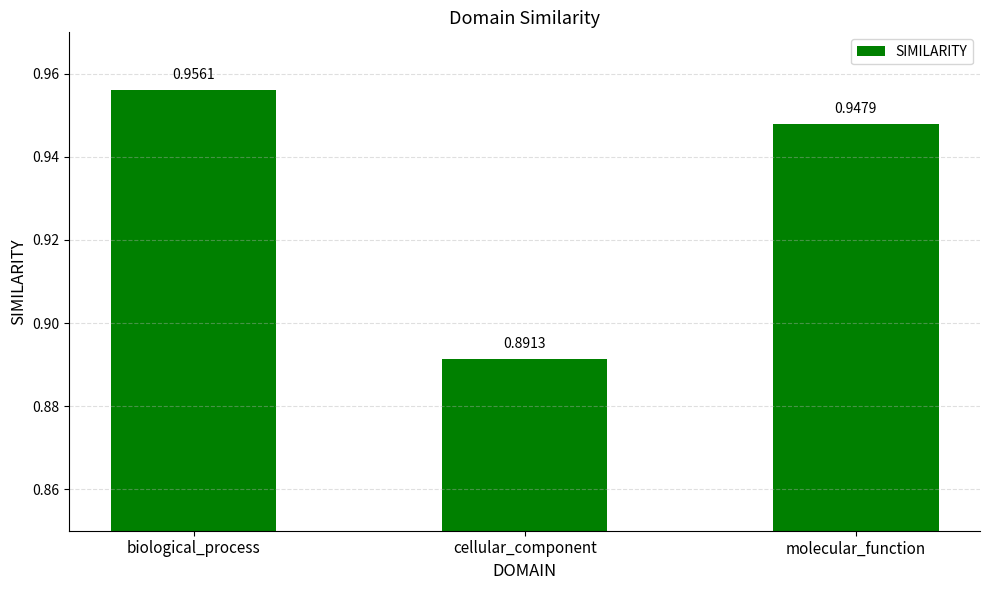

What is the sum of the values at cellular_component and biological_process?

1.8